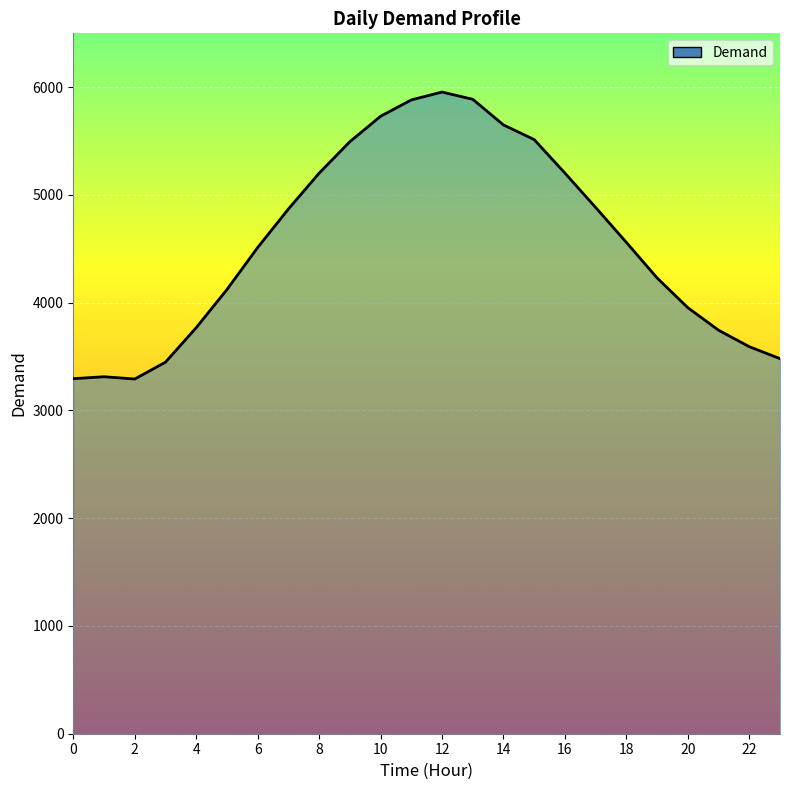

What is the smallest value displayed?

3292